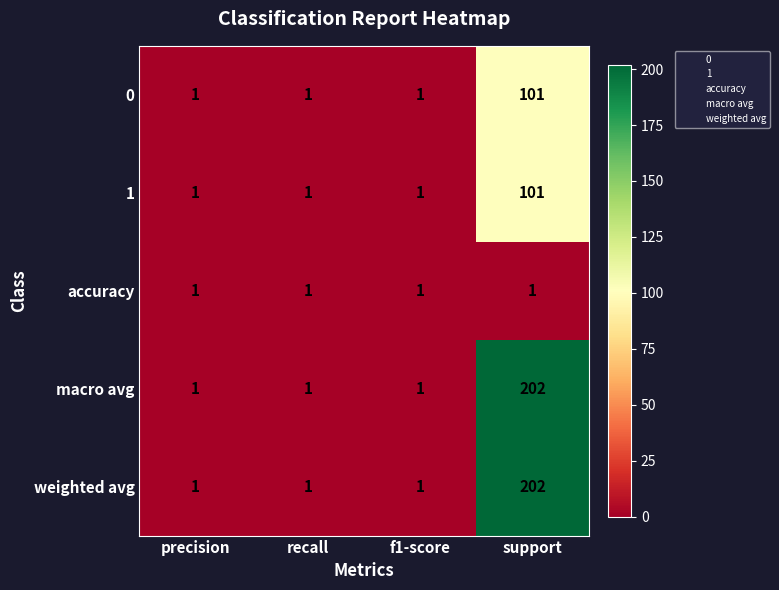

What is the difference between the highest and lowest values at support?

201